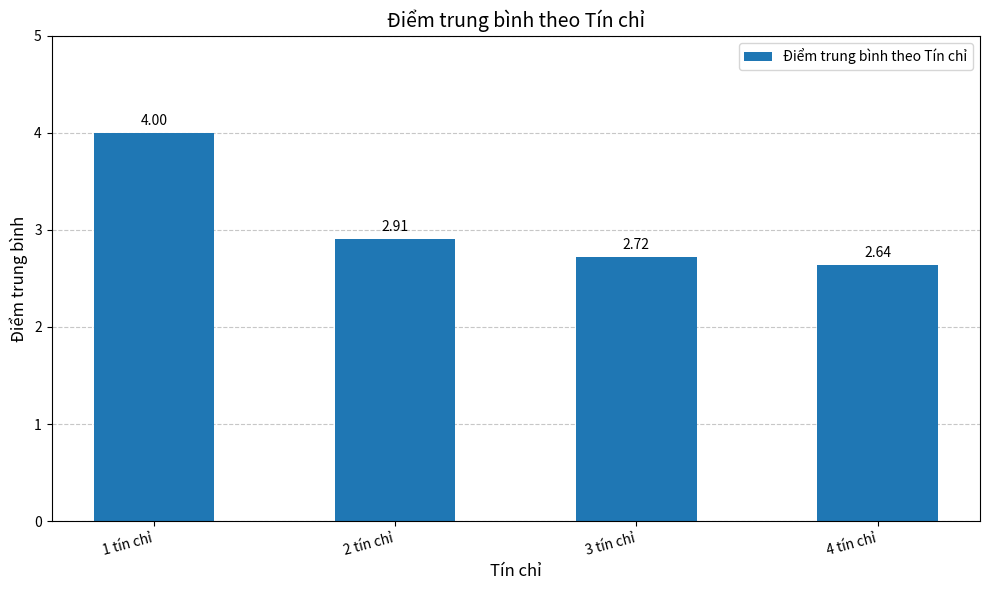

Are the bars grouped side by side (vs. stacked)?

No